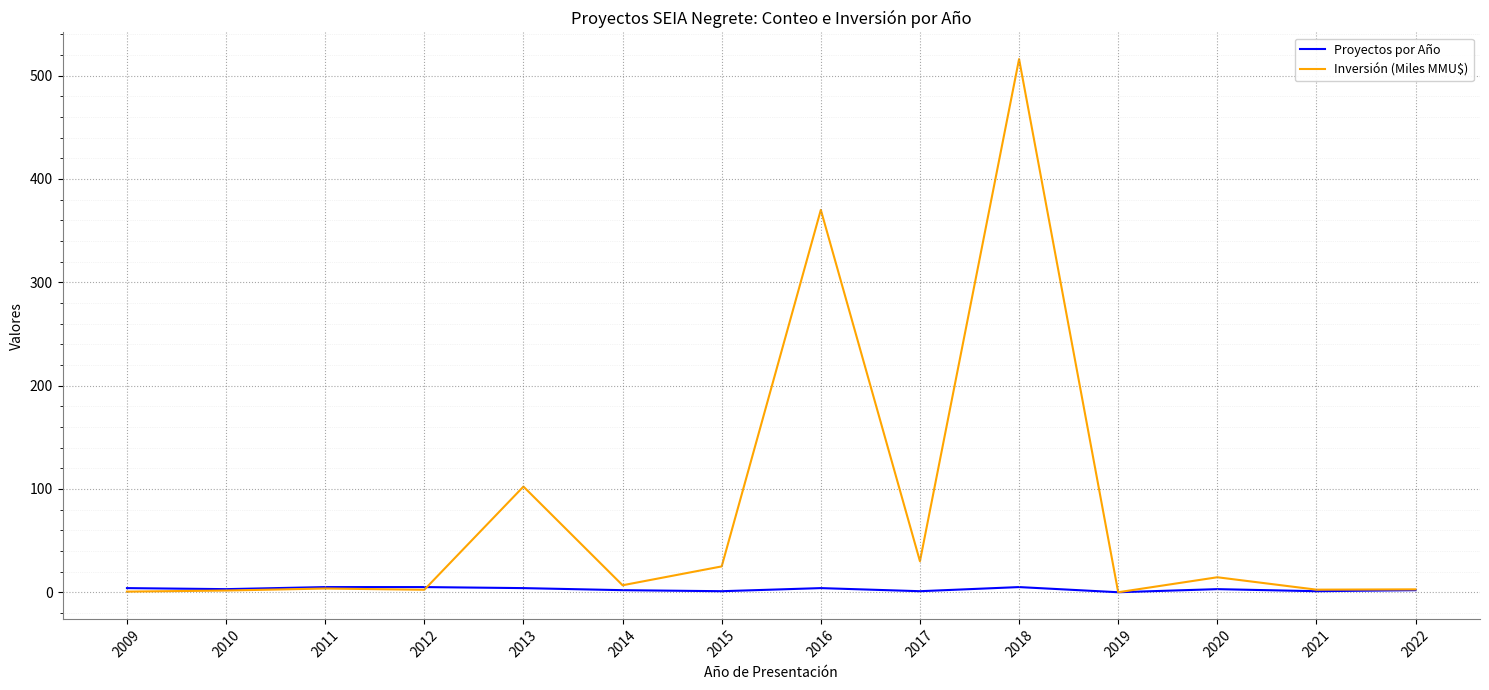

What is the difference between the highest and lowest values at 2012?

2.6